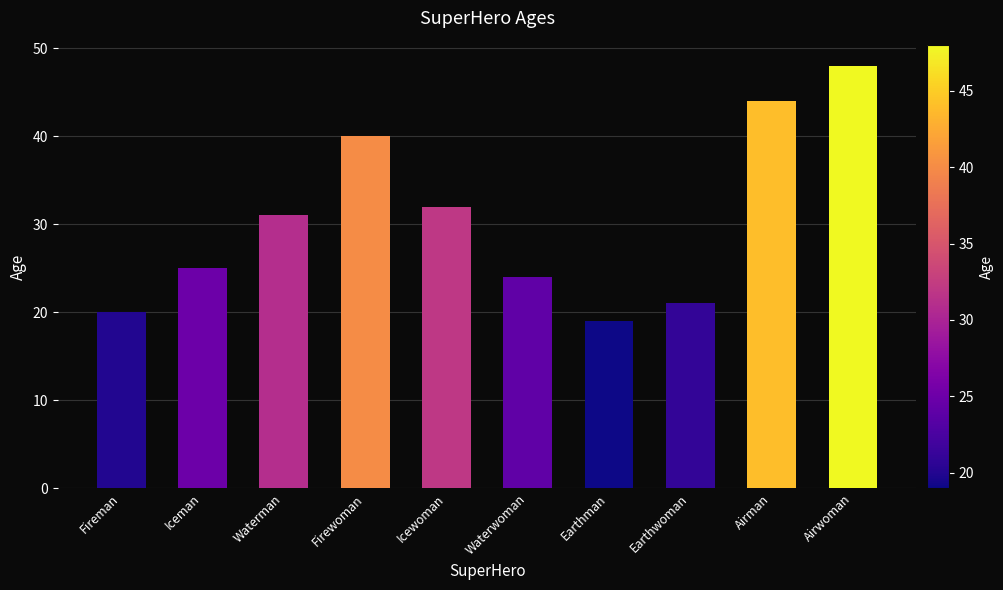

What is the difference between the second highest and second lowest values?

24